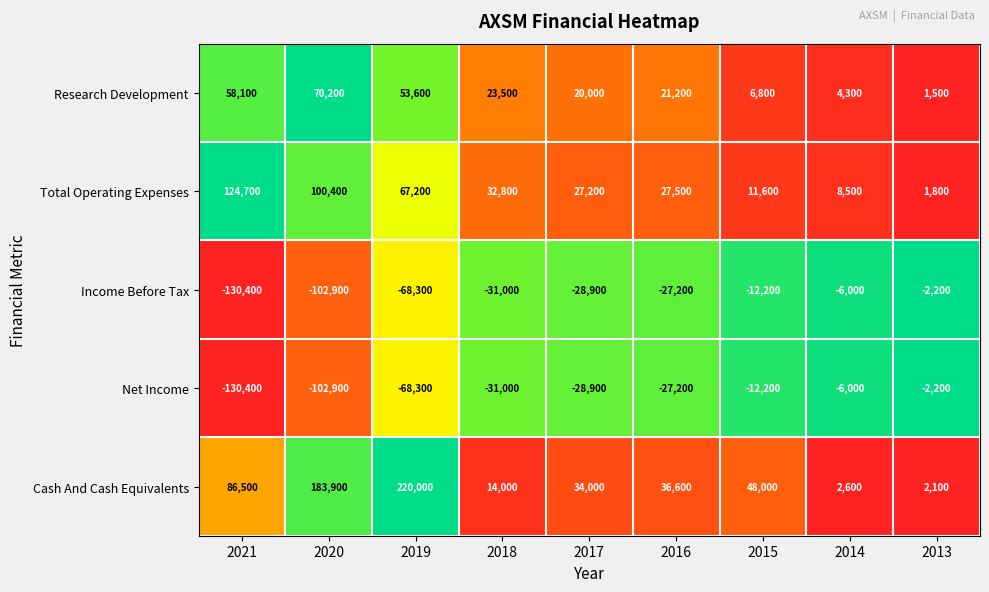

What is the difference between the Cash And Cash Equivalents values at 2013 and 2020?

181800